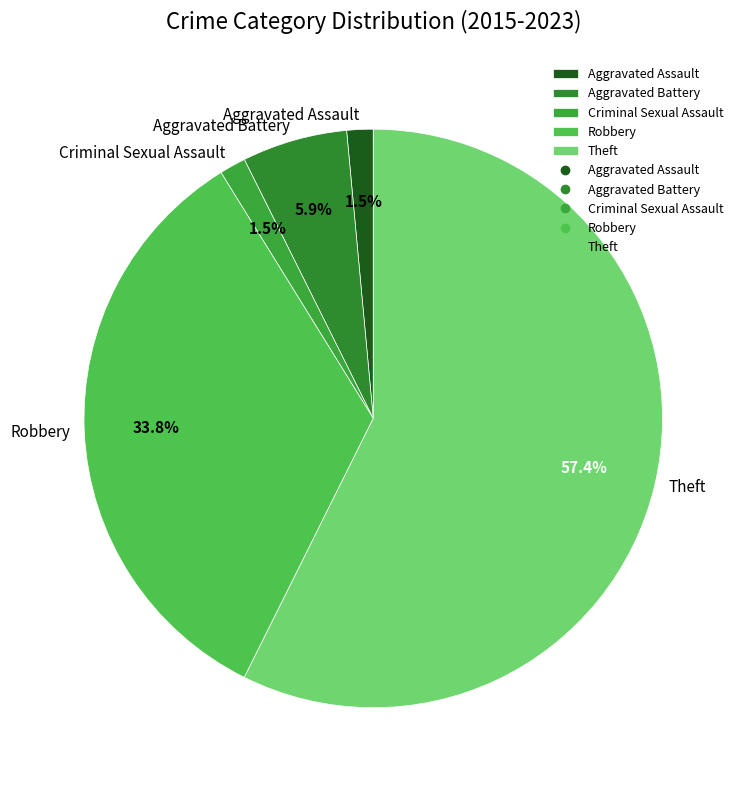

Which has a higher value, Robbery or Theft?

Theft